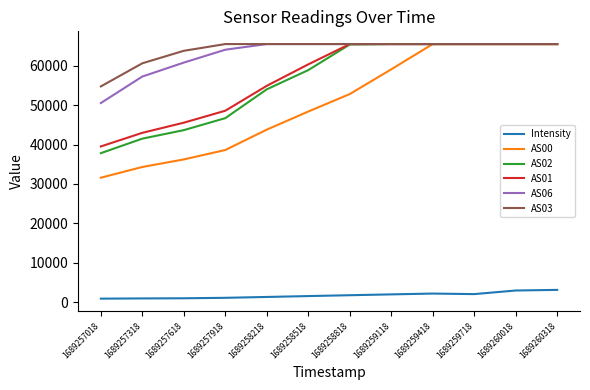

What is the lowest value of the AS00 series?

31591.0